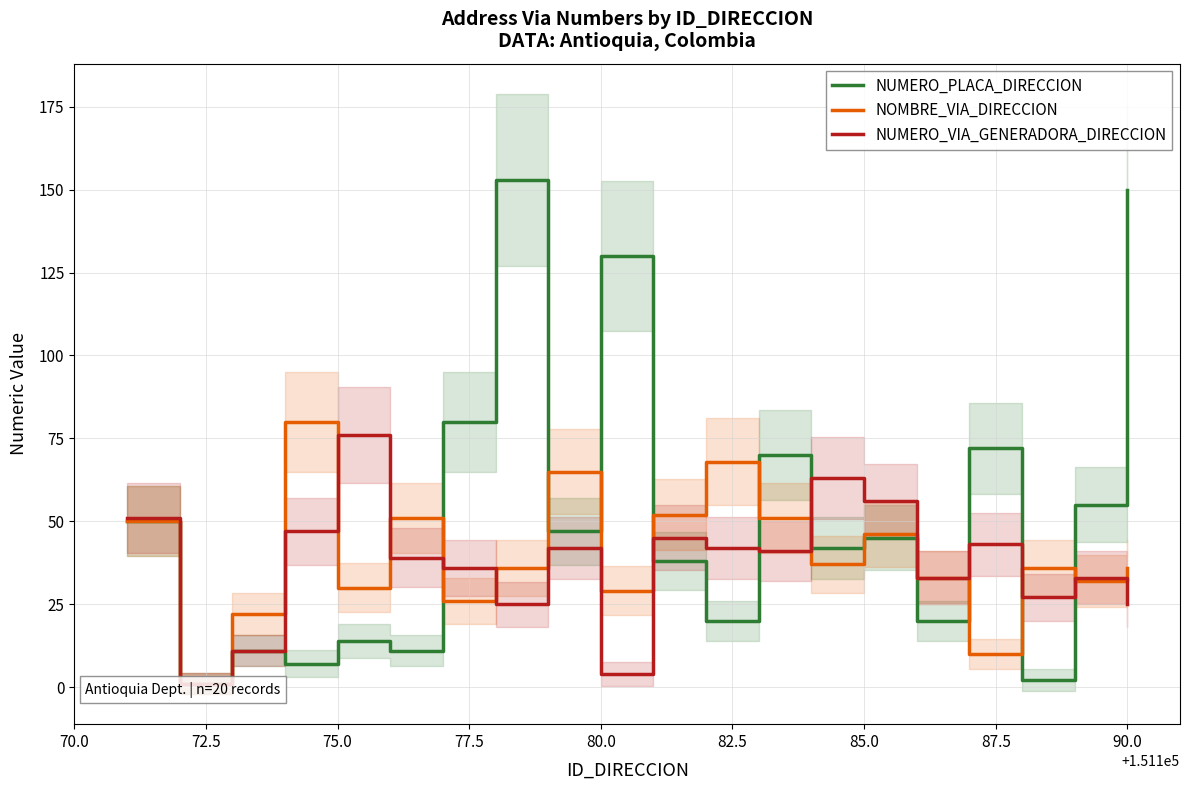

Rank the series by their average value, from highest to lowest.

NUMERO_PLACA_DIRECCION, NOMBRE_VIA_DIRECCION, NUMERO_VIA_GENERADORA_DIRECCION